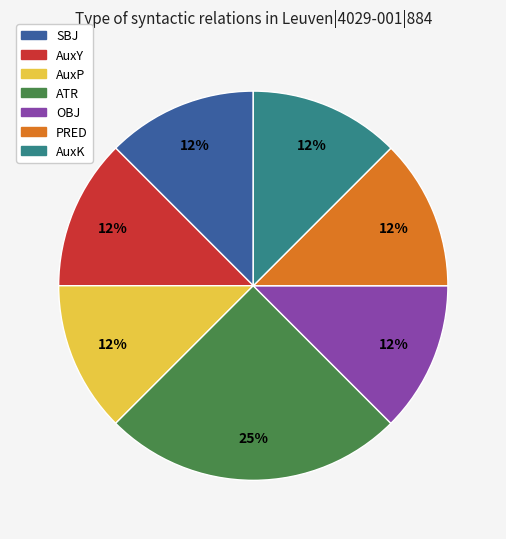

Is there a majority slice in this chart?

No